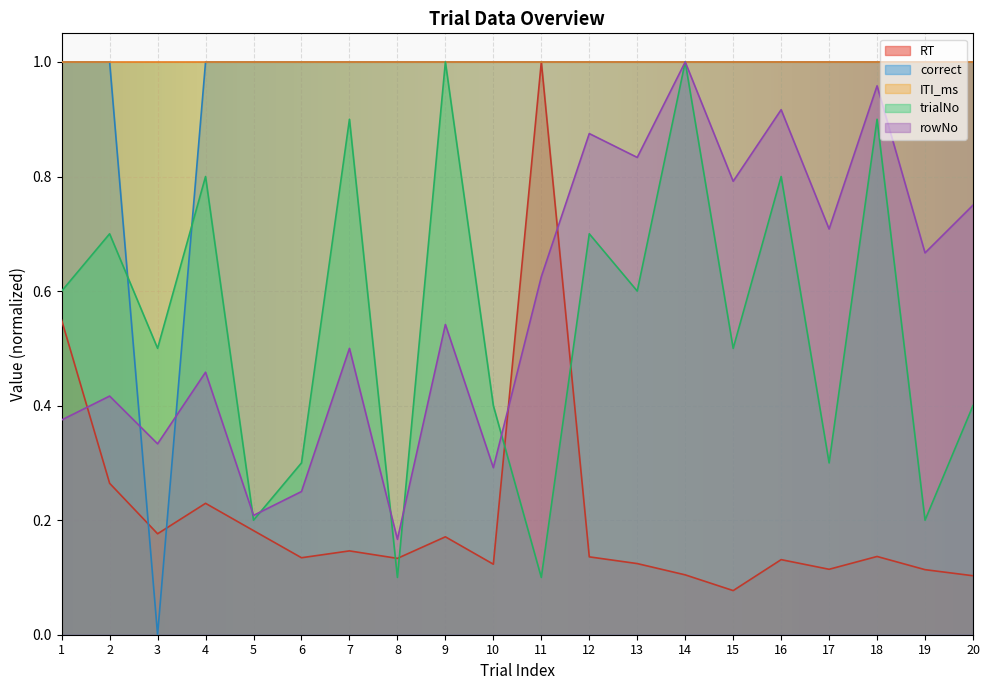

Which series has the widest spread of values?

correct